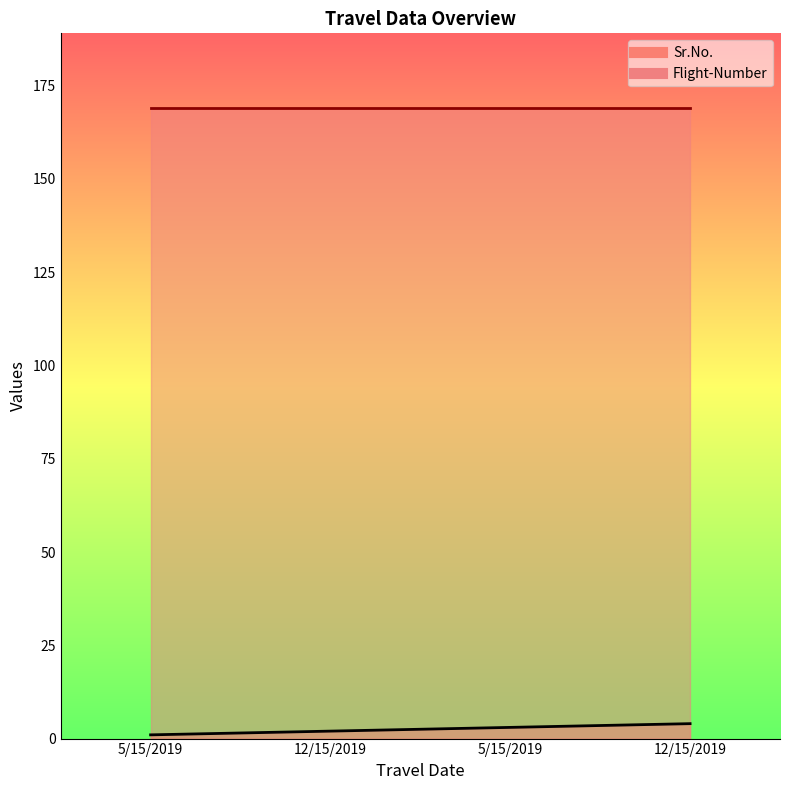

How many values are between 2 and 4?

3